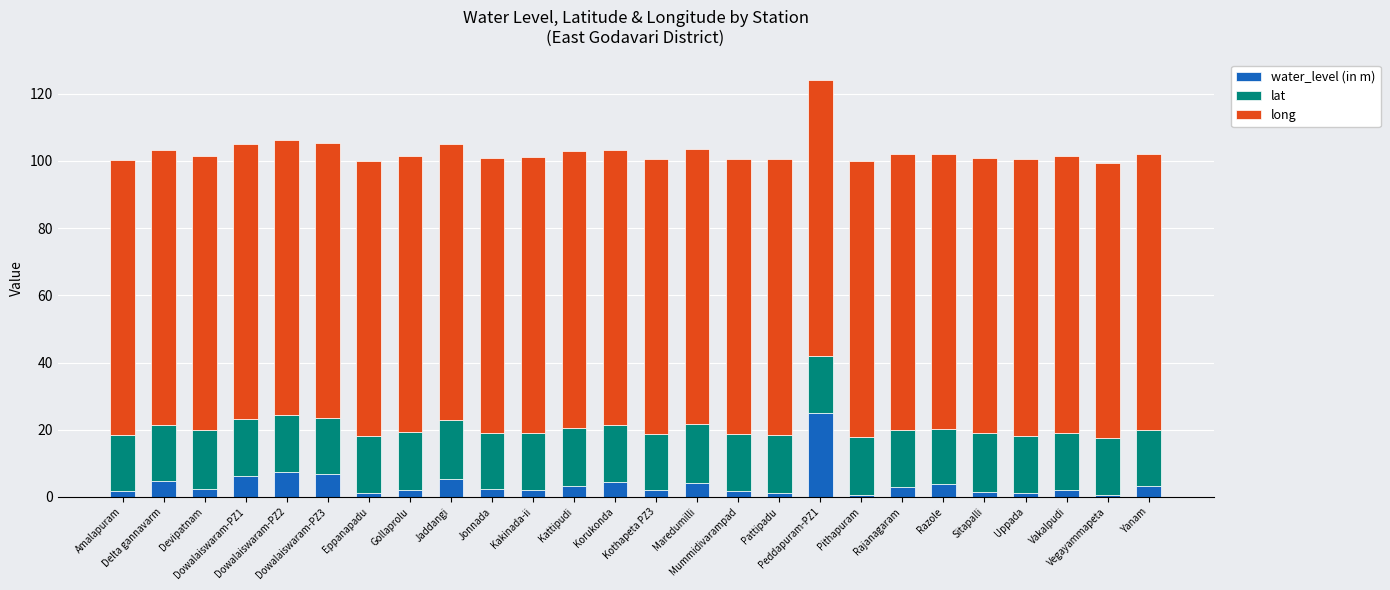

Are the bars horizontal?

No